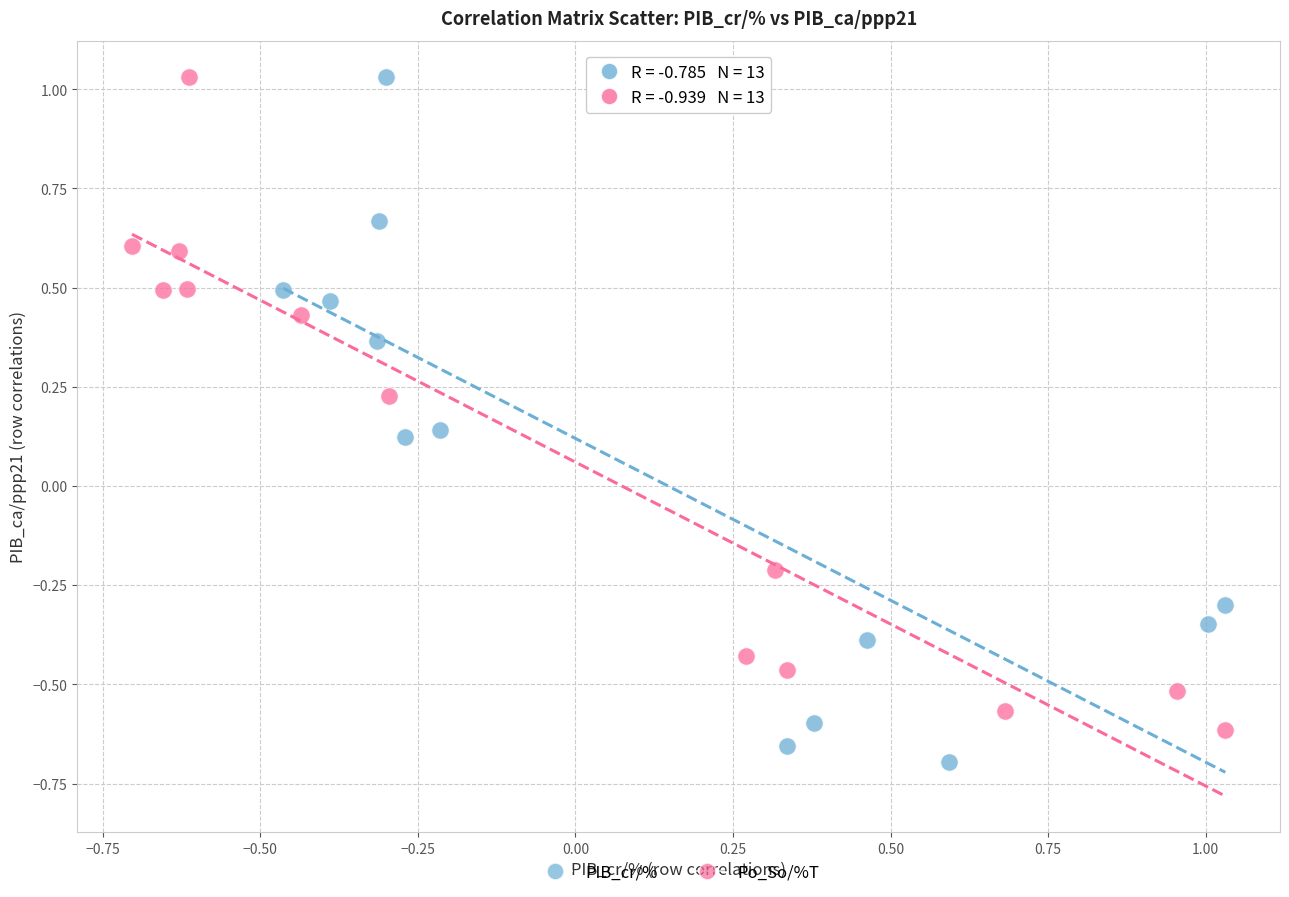

Which series reaches the minimum Y coordinate?

PIB_cr/%